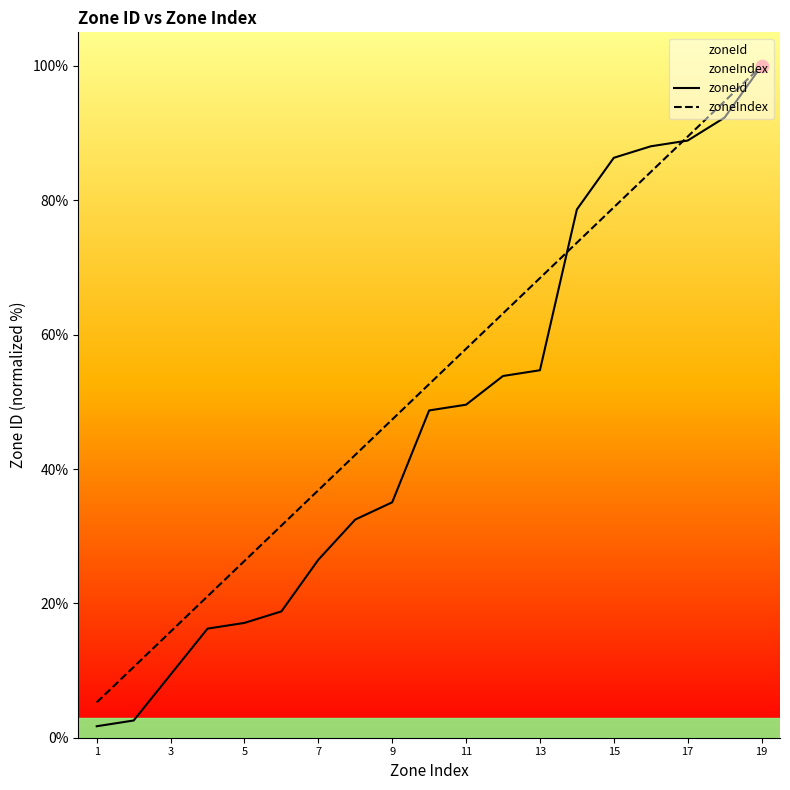

At how many categories does at least one series exceed 35?

13